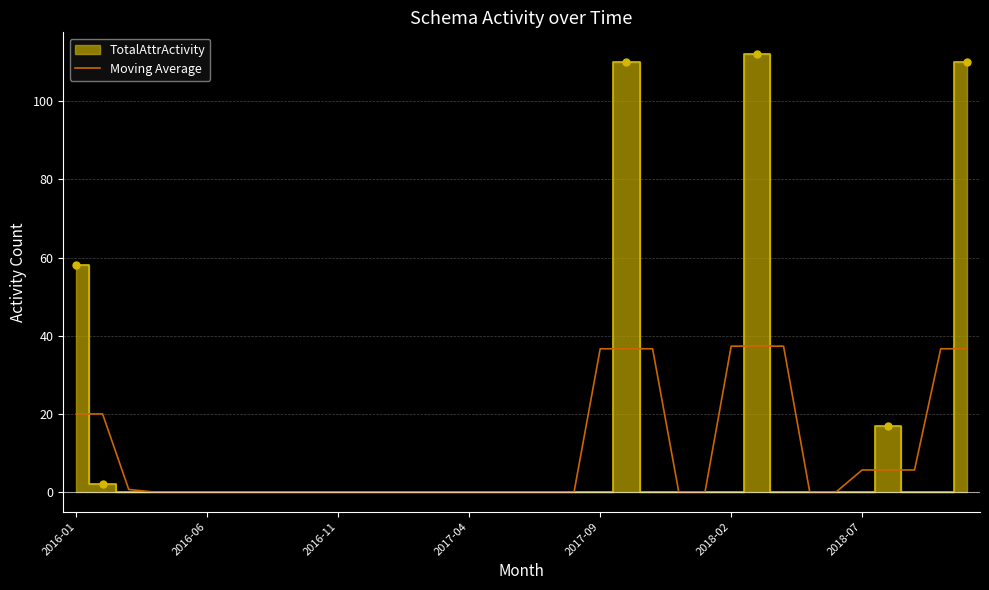

How many lines are shown in the chart?

1